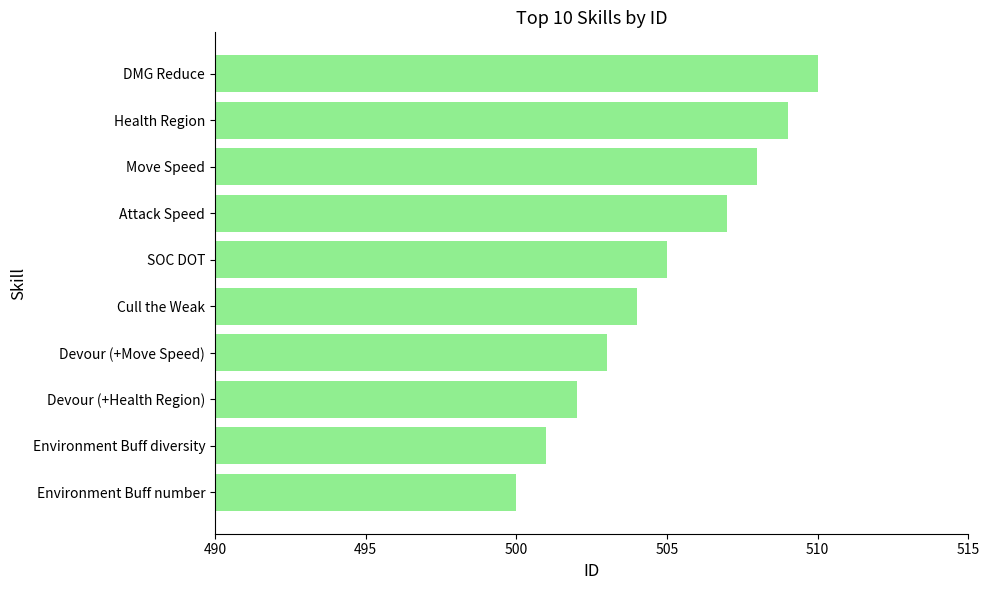

Between Move Speed and SOC DOT, which is larger?

Move Speed